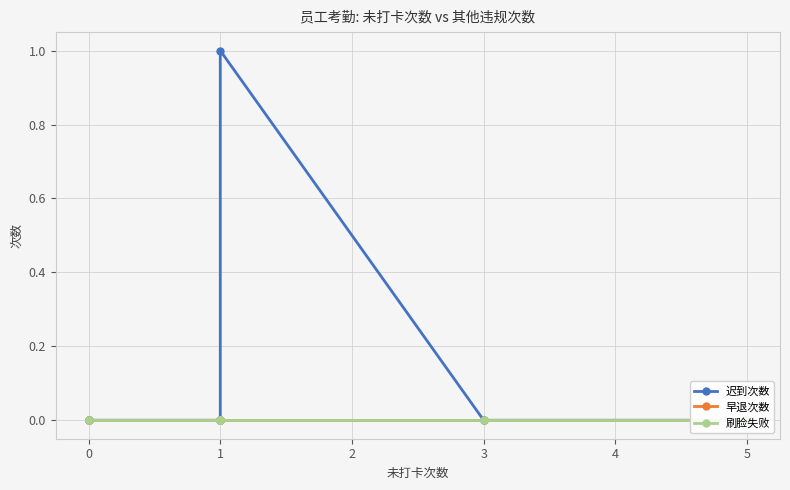

The value of 刷脸失败 at 1 is 0. True or false?

True